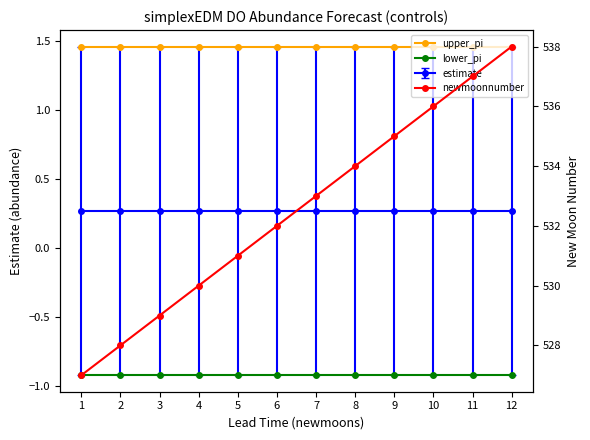

What is the spread (max minus min) of values at 3?

529.9